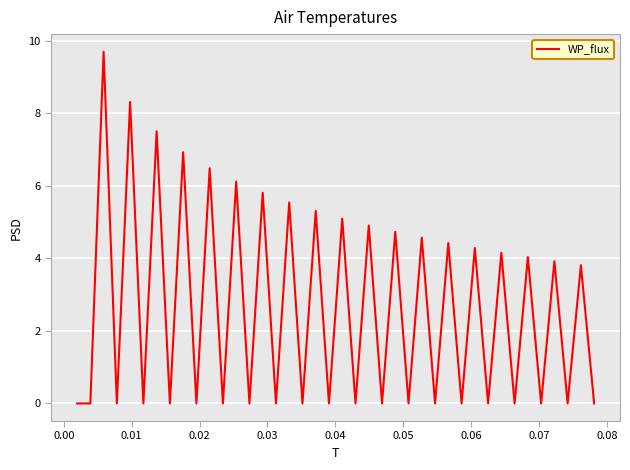

Is this an area chart (filled region under the line)?

No